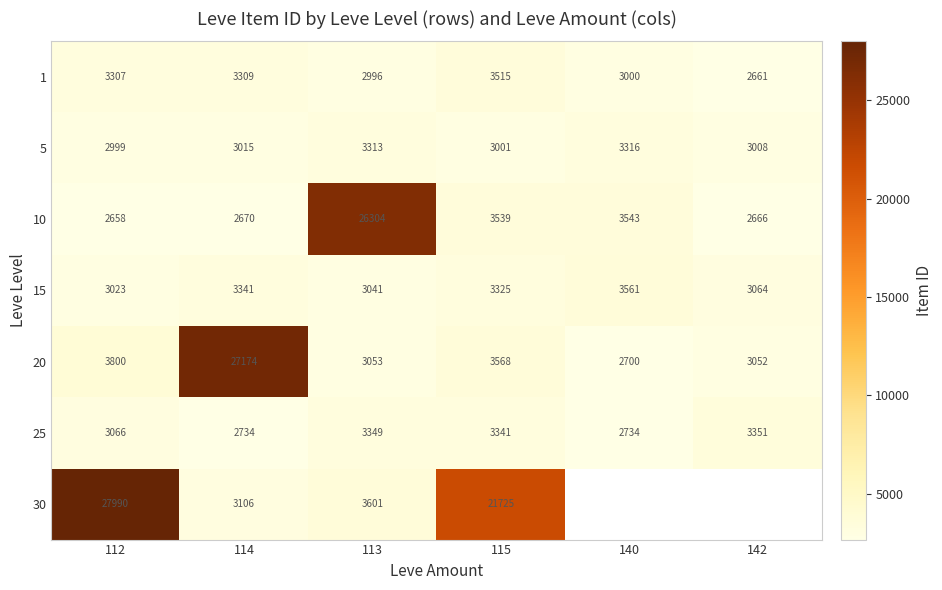

Which has a higher value, 112 or 142?

112